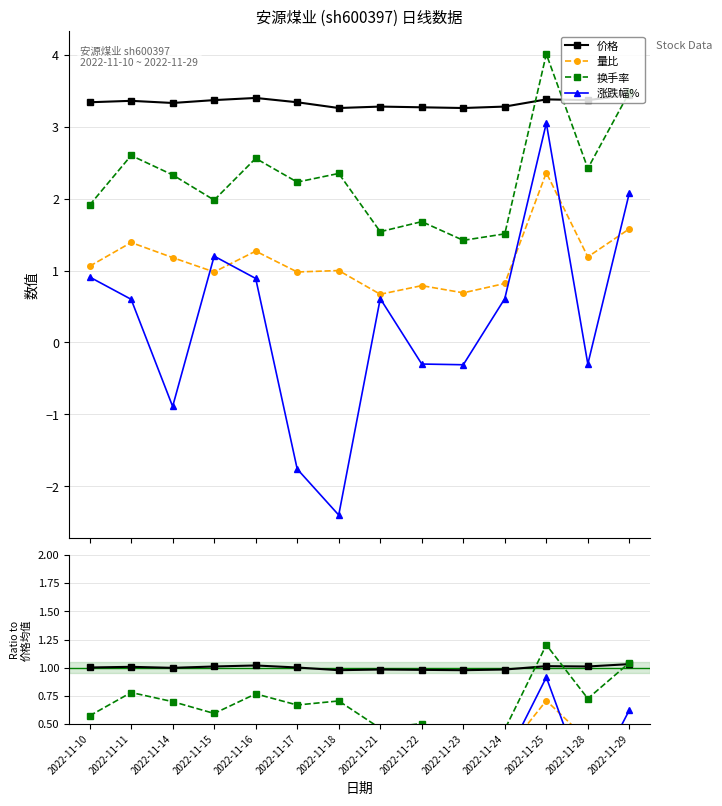

At 2022-11-22, list the series in order from largest to smallest.

价格, 换手率, 量比, 涨跌幅%